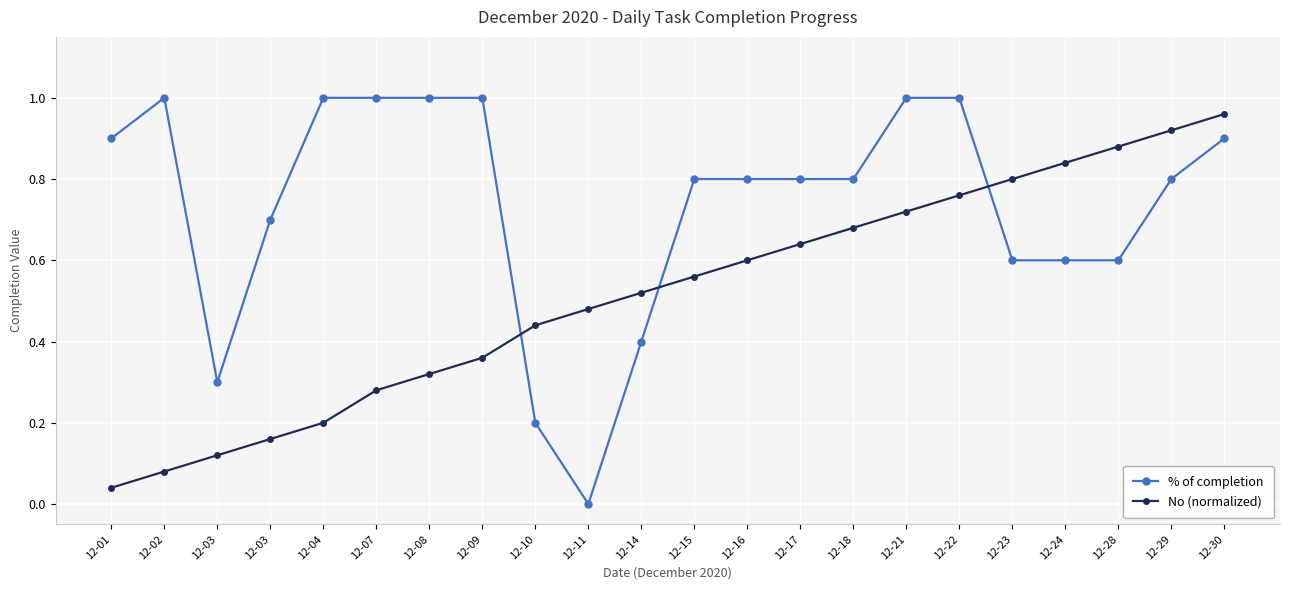

Does the chart have visible grid lines?

Yes